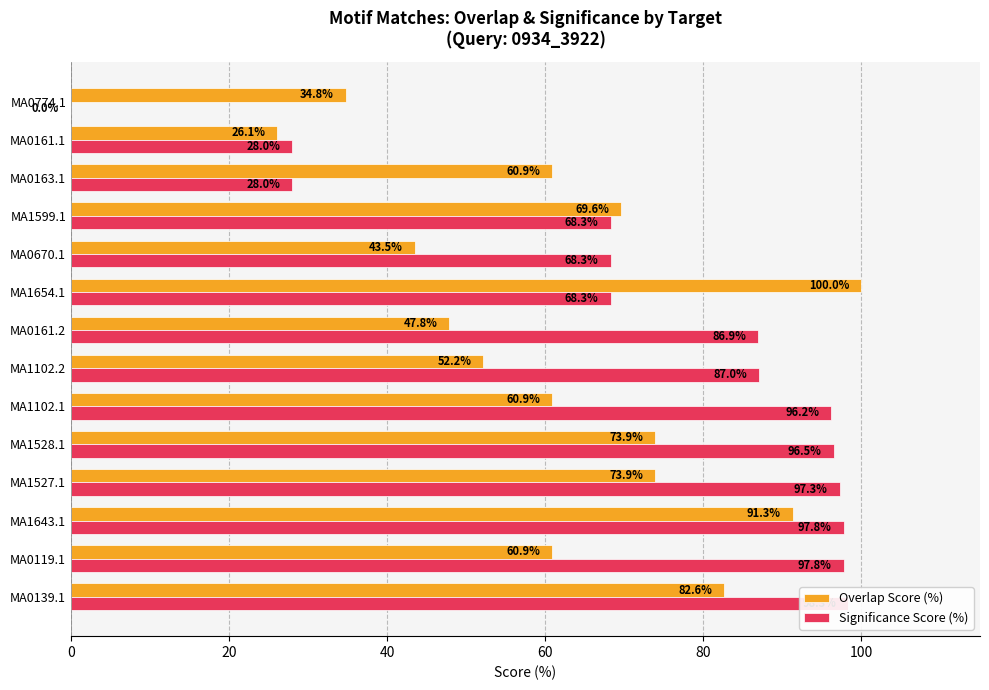

Which series changed the most between MA0139.1 and MA0163.1?

Significance Score (%)